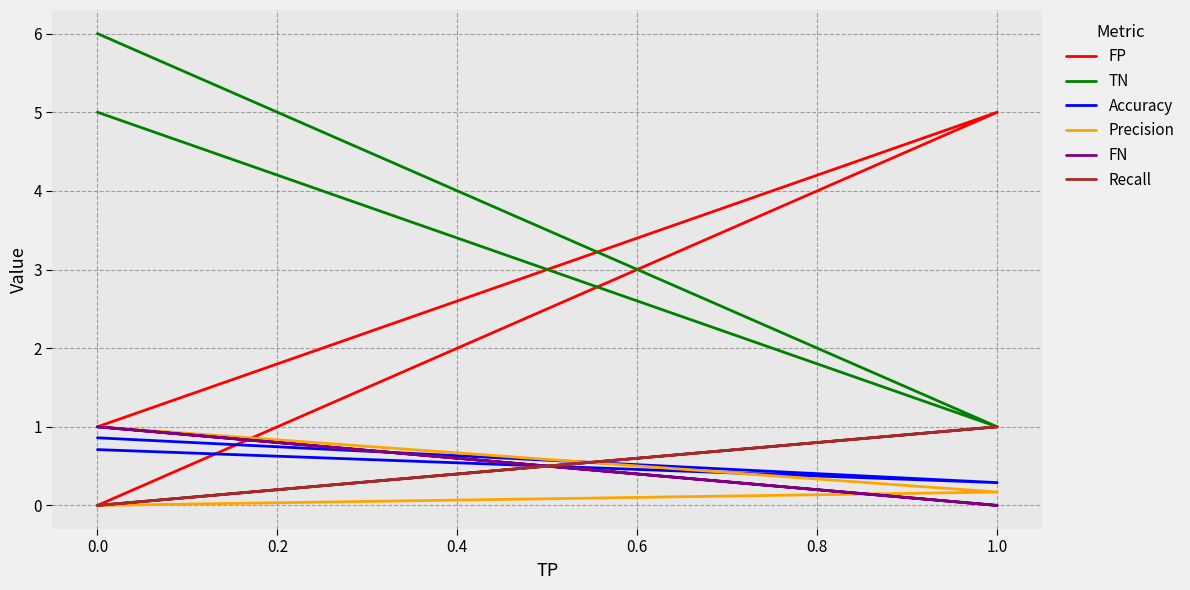

What is the difference between the highest and lowest values at 0.0?

6.0